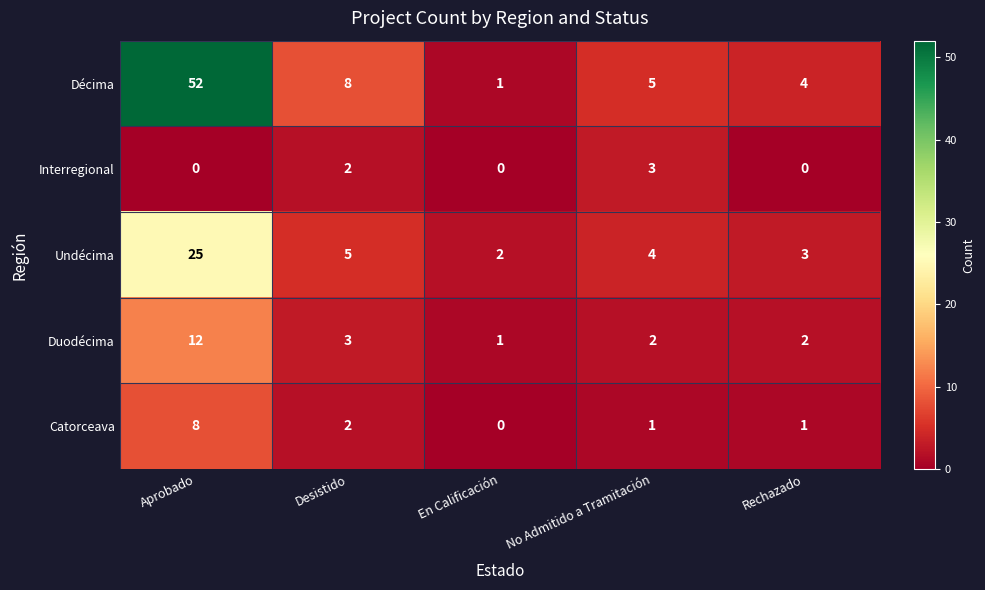

Is it true that Undécima equals 2 at En Calificación?

True